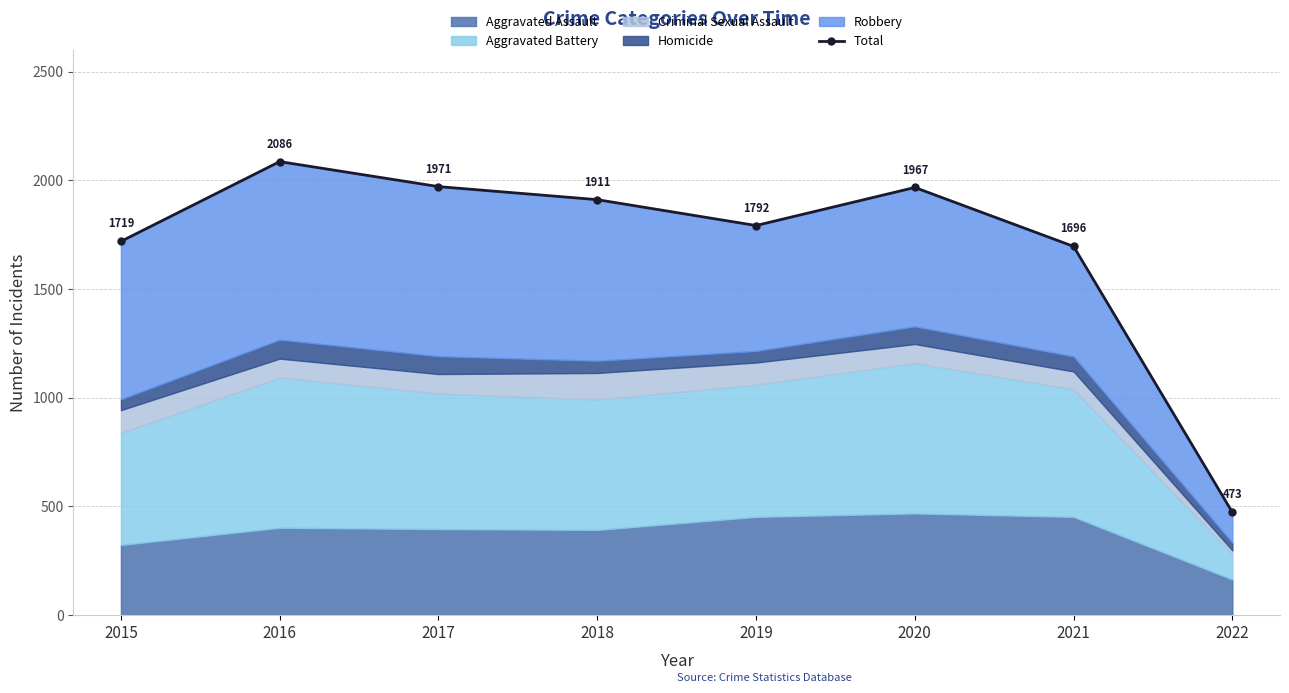

The value at 2021 is 1696. True or false?

True